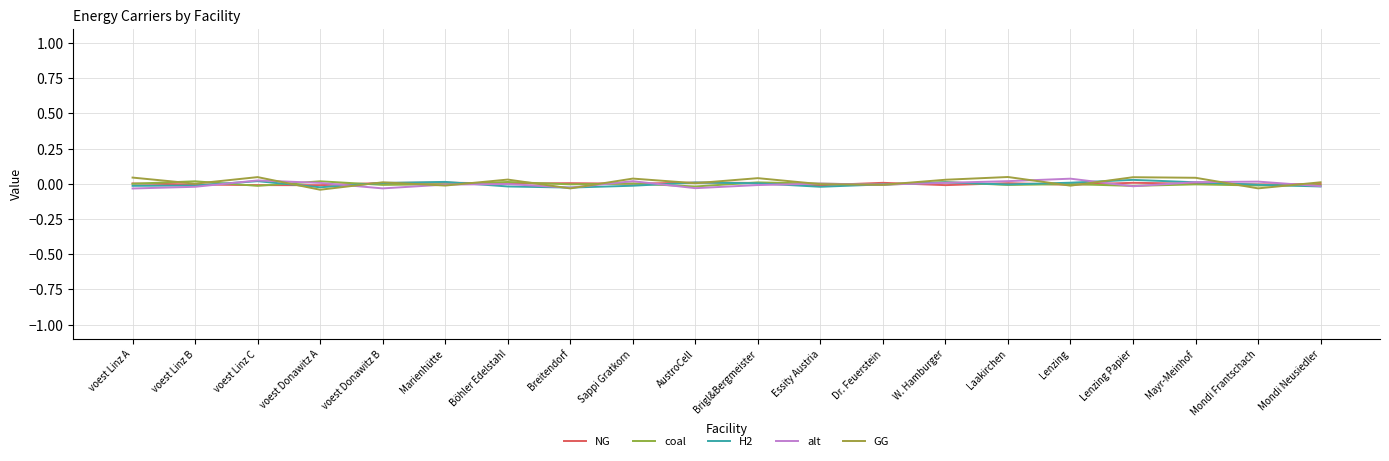

Is it true that H2 equals -0.0 at Böhler Edelstahl?

False